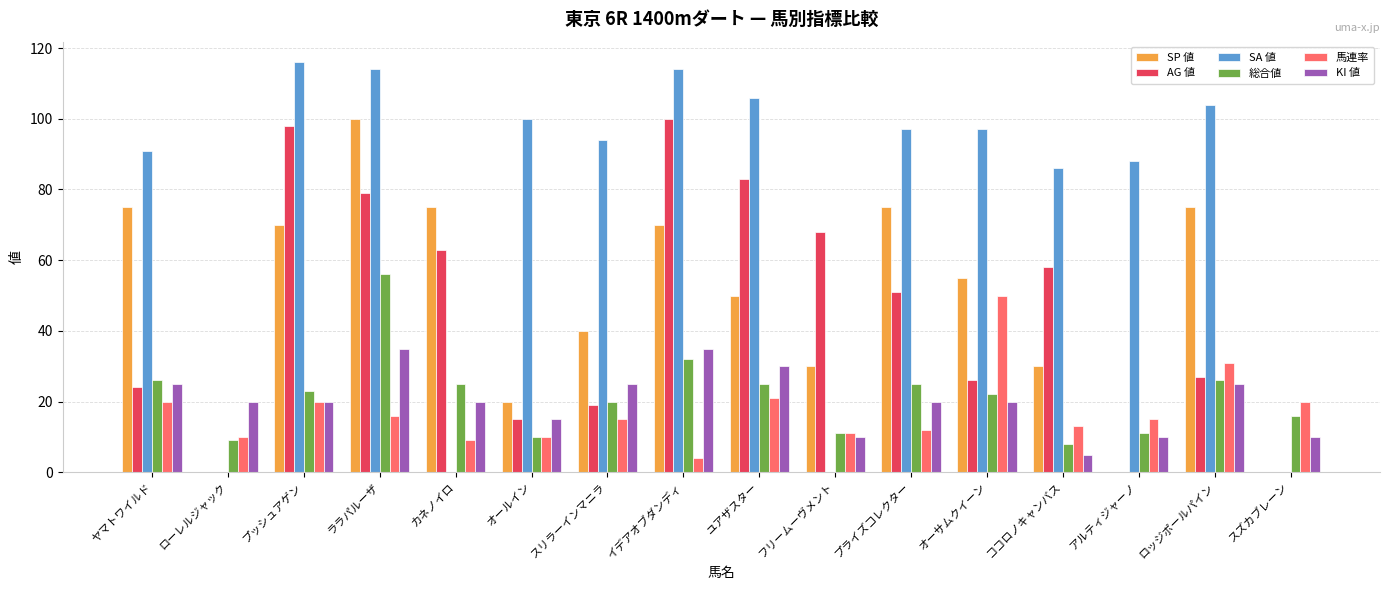

Reading left to right, transcribe all the data shown in this chart.

SP 値: ヤマトワイルド=75	ローレルジャック=0	プッシュアゲン=70	ララパルーザ=100	カネノイロ=75	オールイン=20	スリラーインマニラ=40	イデアオブダンディ=70	ユアザスター=50	フリームーヴメント=30	プライズコレクター=75	オーサムクイーン=55	ココロノキャンバス=30	アルティジャーノ=0	ロッジポールパイン=75	スズカブレーン=0
AG 値: ヤマトワイルド=24	ローレルジャック=0	プッシュアゲン=98	ララパルーザ=79	カネノイロ=63	オールイン=15	スリラーインマニラ=19	イデアオブダンディ=100	ユアザスター=83	フリームーヴメント=68	プライズコレクター=51	オーサムクイーン=26	ココロノキャンバス=58	アルティジャーノ=0	ロッジポールパイン=27	スズカブレーン=0
SA 値: ヤマトワイルド=91	ローレルジャック=0	プッシュアゲン=116	ララパルーザ=114	カネノイロ=0	オールイン=100	スリラーインマニラ=94	イデアオブダンディ=114	ユアザスター=106	フリームーヴメント=0	プライズコレクター=97	オーサムクイーン=97	ココロノキャンバス=86	アルティジャーノ=88	ロッジポールパイン=104	スズカブレーン=0
総合値: ヤマトワイルド=26	ローレルジャック=9	プッシュアゲン=23	ララパルーザ=56	カネノイロ=25	オールイン=10	スリラーインマニラ=20	イデアオブダンディ=32	ユアザスター=25	フリームーヴメント=11	プライズコレクター=25	オーサムクイーン=22	ココロノキャンバス=8	アルティジャーノ=11	ロッジポールパイン=26	スズカブレーン=16
馬連率: ヤマトワイルド=20	ローレルジャック=10	プッシュアゲン=20	ララパルーザ=16	カネノイロ=9	オールイン=10	スリラーインマニラ=15	イデアオブダンディ=4	ユアザスター=21	フリームーヴメント=11	プライズコレクター=12	オーサムクイーン=50	ココロノキャンバス=13	アルティジャーノ=15	ロッジポールパイン=31	スズカブレーン=20
KI 値: ヤマトワイルド=25	ローレルジャック=20	プッシュアゲン=20	ララパルーザ=35	カネノイロ=20	オールイン=15	スリラーインマニラ=25	イデアオブダンディ=35	ユアザスター=30	フリームーヴメント=10	プライズコレクター=20	オーサムクイーン=20	ココロノキャンバス=5	アルティジャーノ=10	ロッジポールパイン=25	スズカブレーン=10